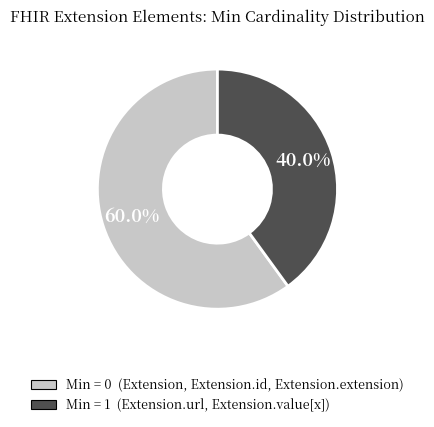

How many segments does this pie chart have?

2